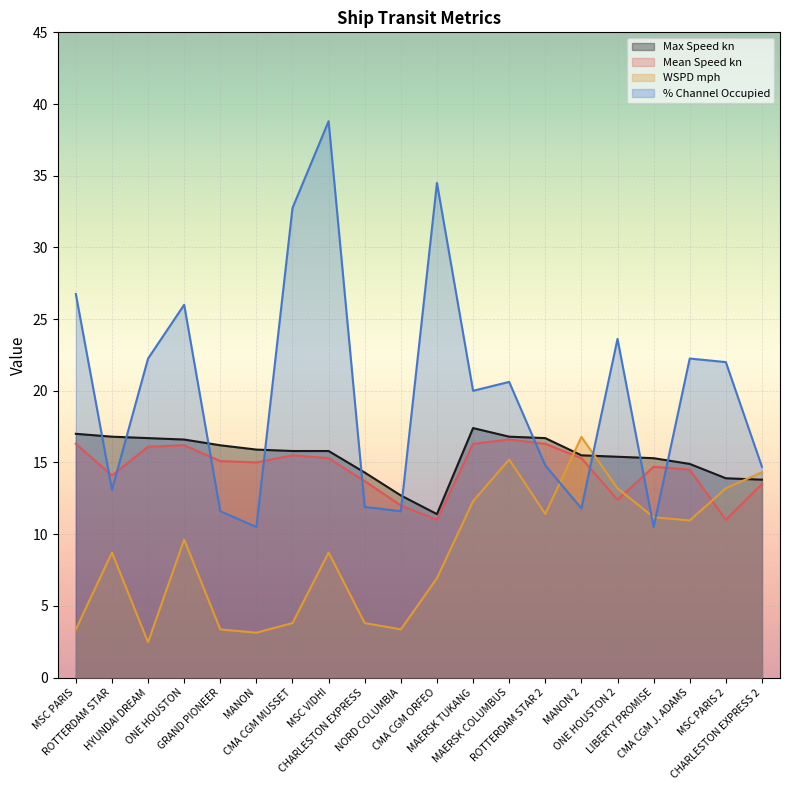

At which category does the chart reach its peak across all series?

MSC VIDHI